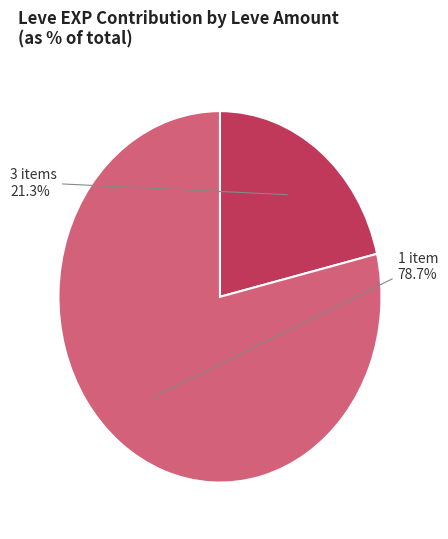

Which has a higher value, 3 items or 1 item?

1 item